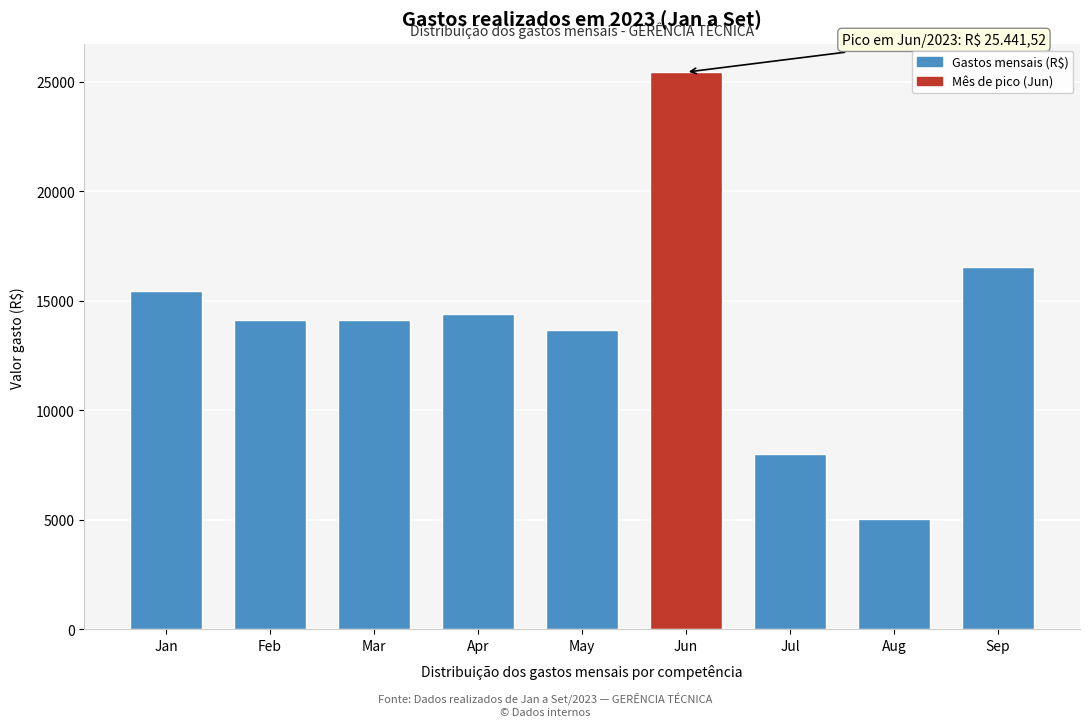

What is the value of the 8th bar from the left?

5030.4